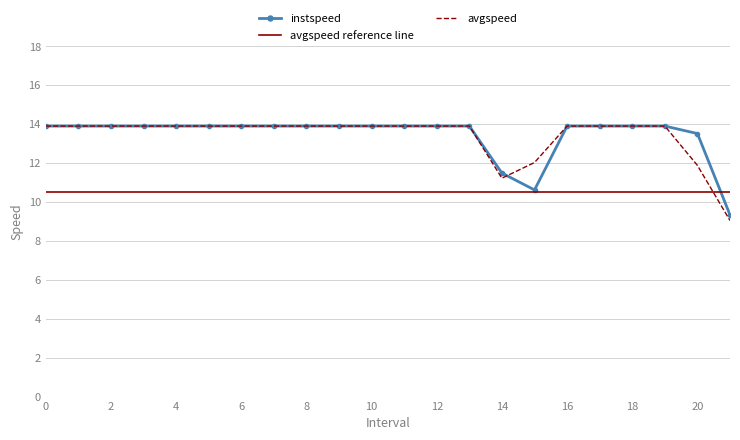

True or false: avgspeed has more than 0 points higher than both neighbors.

False